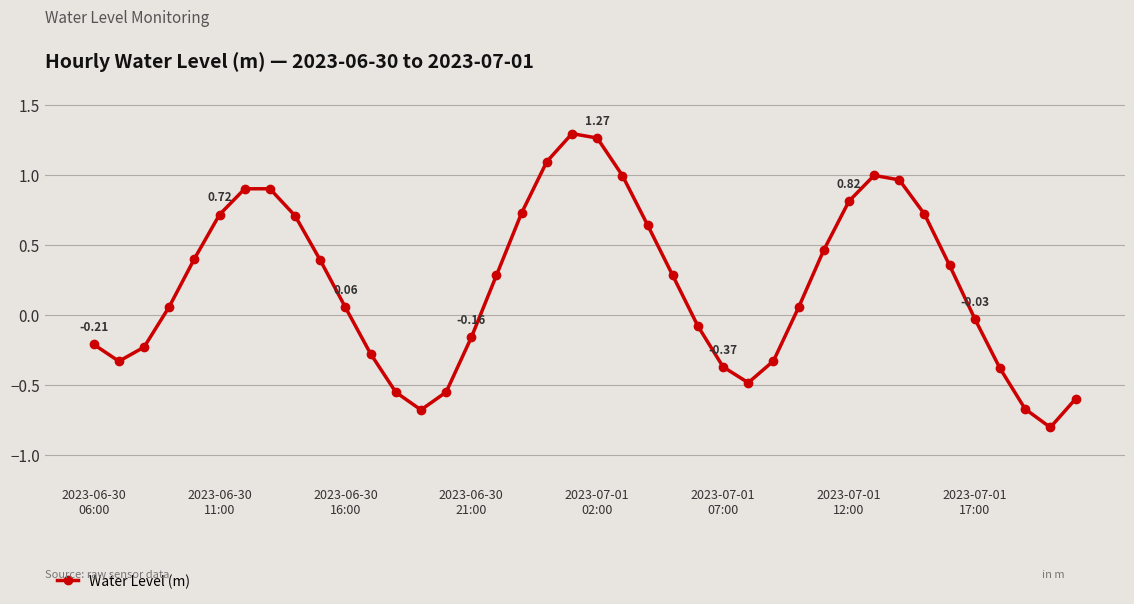

What is the difference between the maximum and minimum values?

2.1